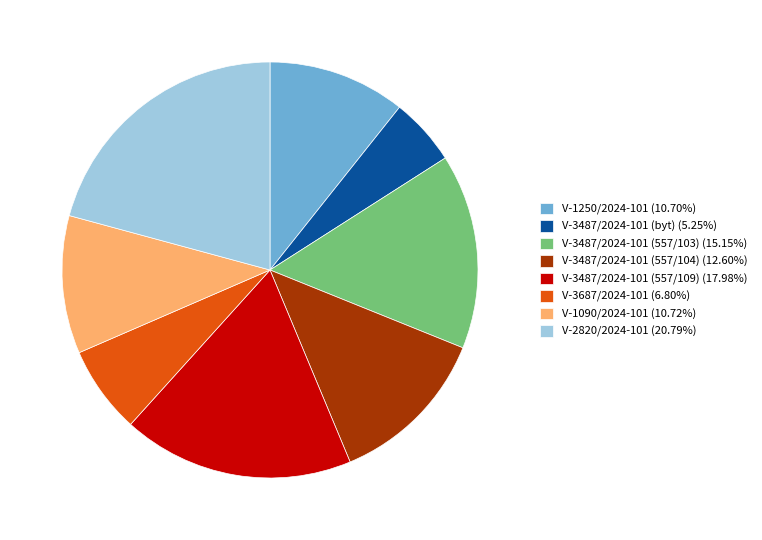

Does any single category account for the majority?

No